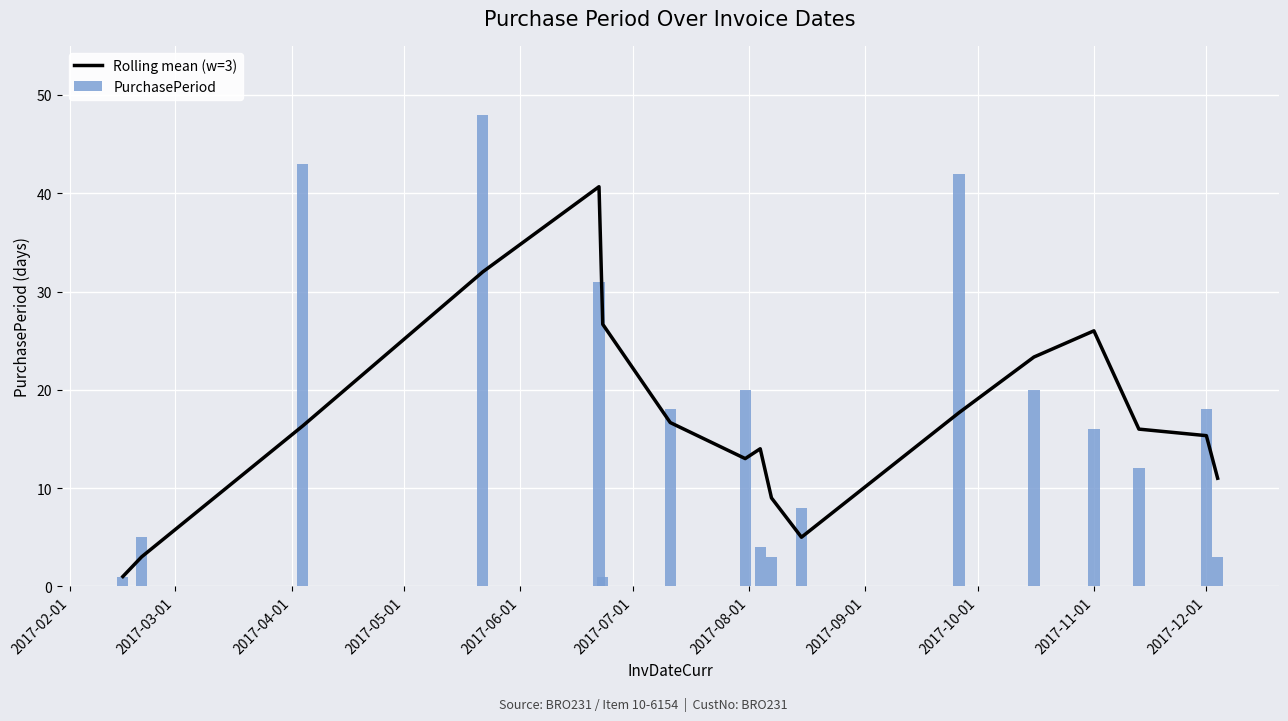

What is the highest value of the Rolling mean (w=3) series?

40.7